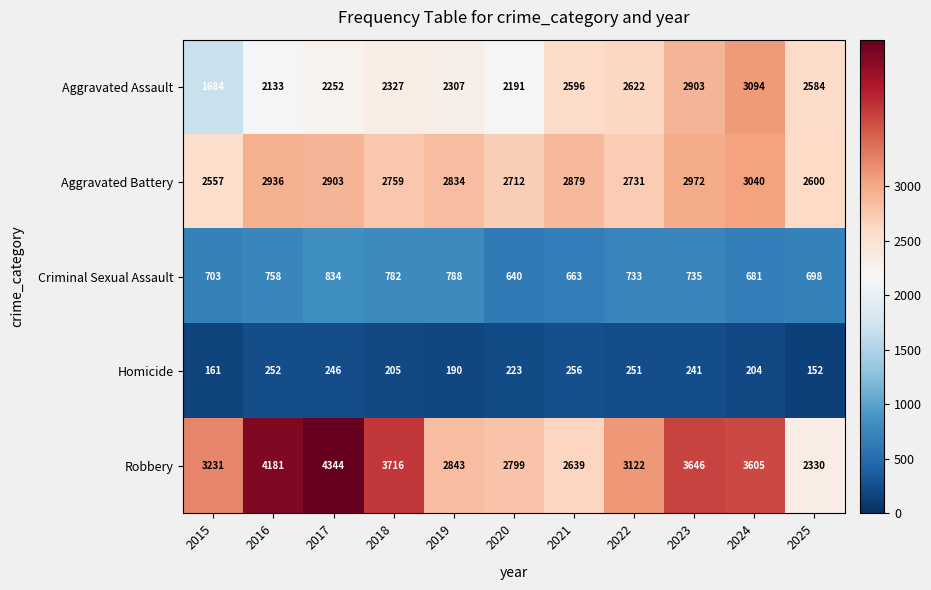

What is the greatest value displayed?

4344